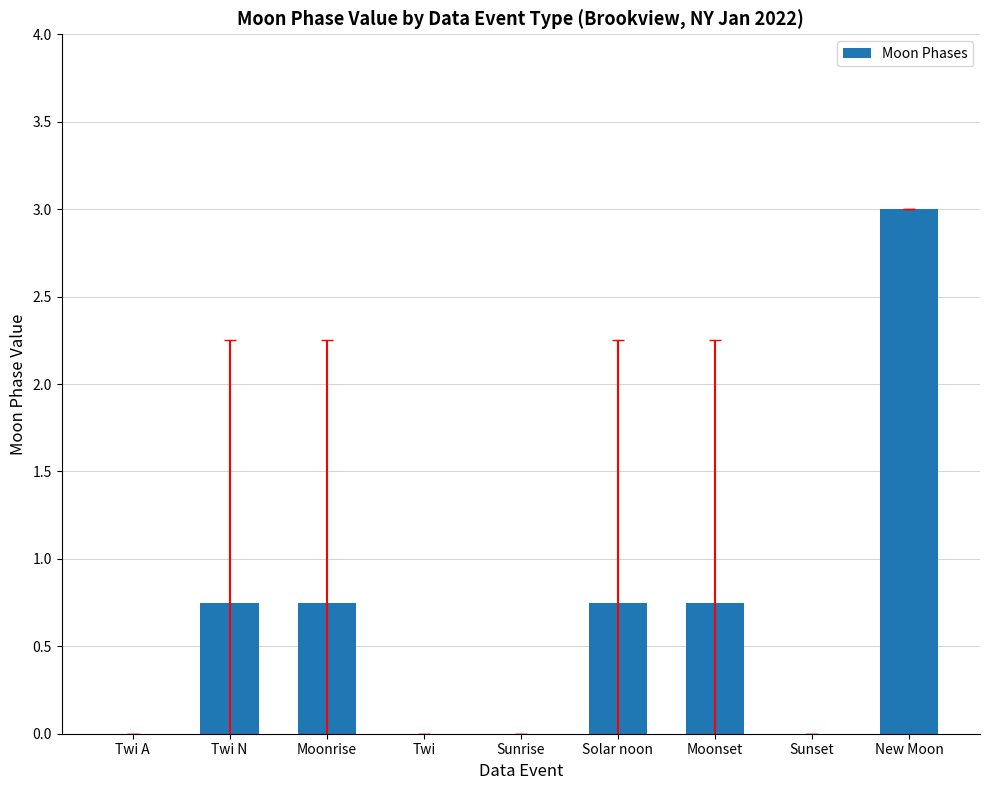

What is the average value?

0.7